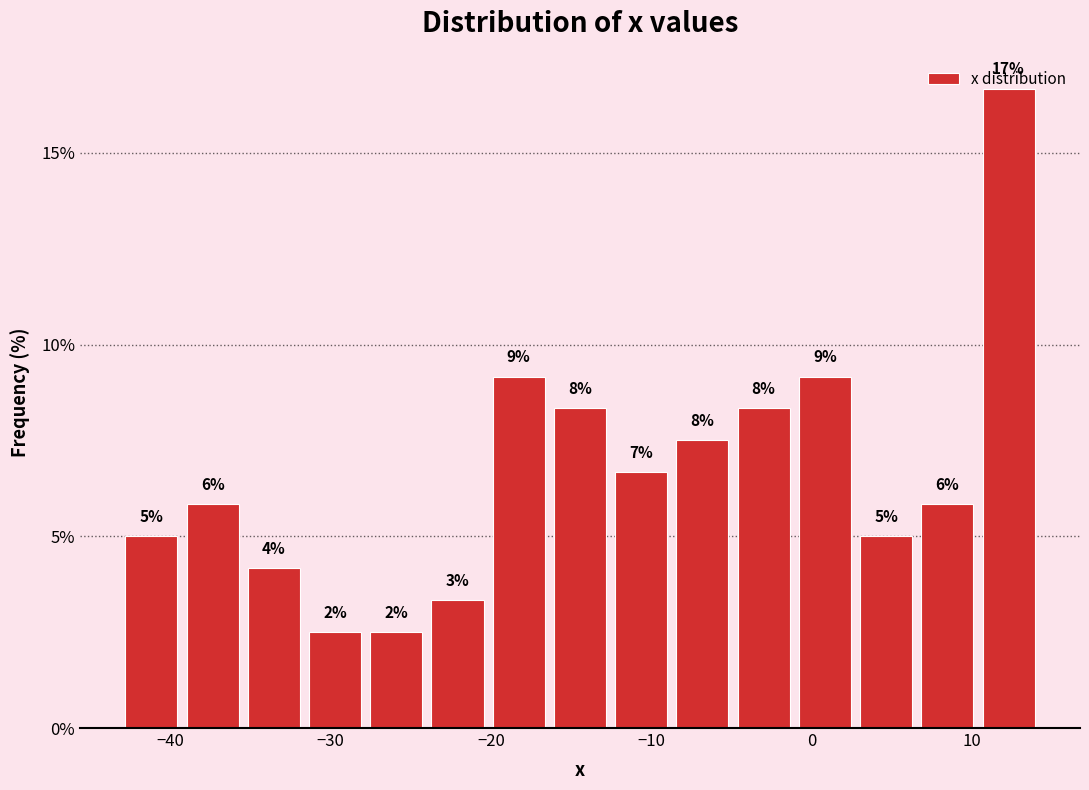

Read against the x-axis, roughly where is the centre of the tallest bar?

12